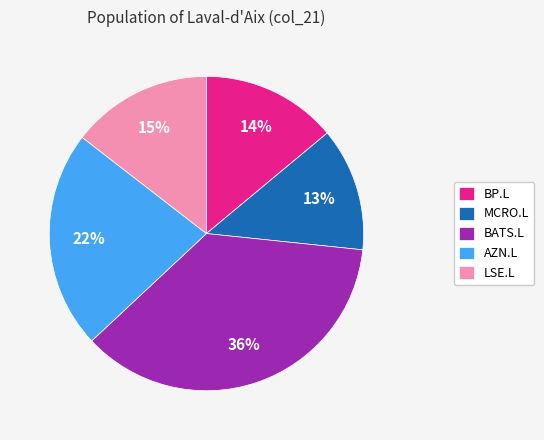

How many segments does this pie chart have?

5